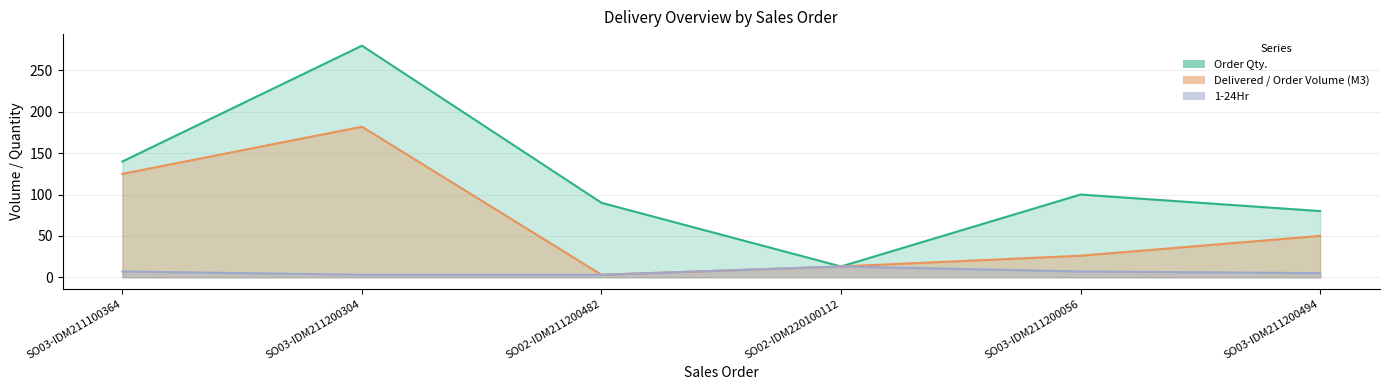

What is the total value across all series at SO02-IDM220100112?

39